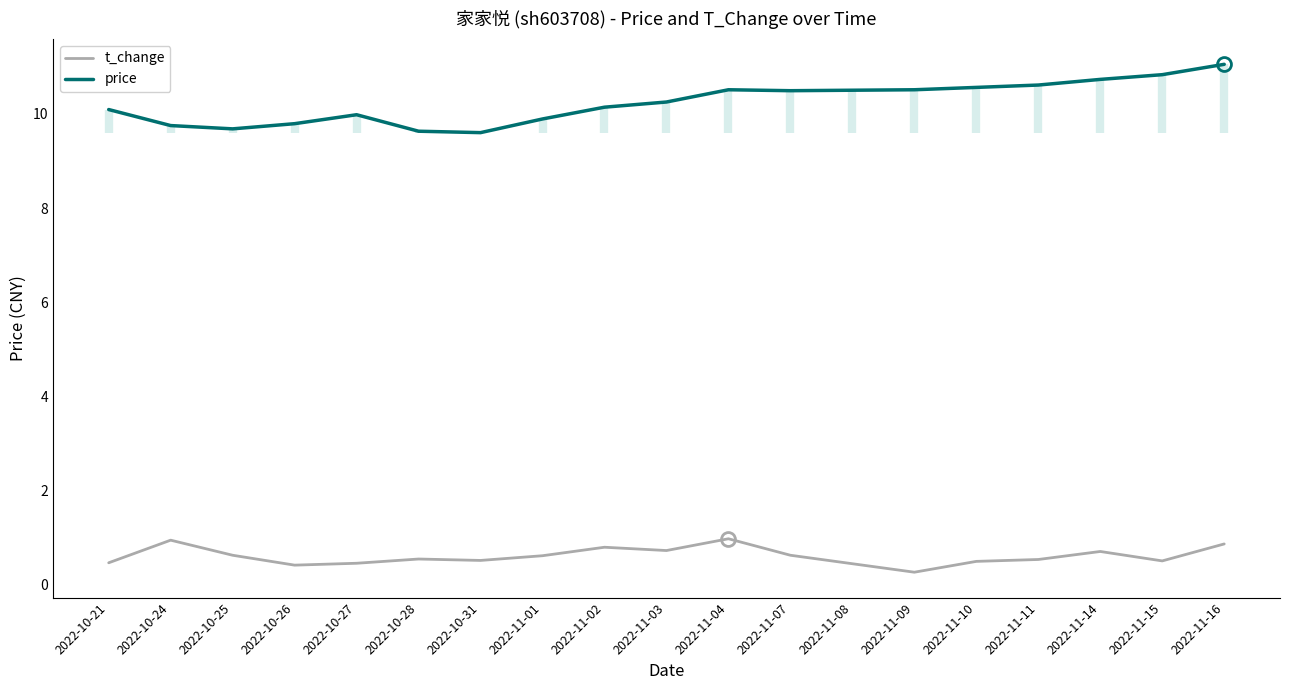

Reading left to right, list all the values displayed in this chart.

t_change: 0.5	0.9	0.6	0.4	0.5	0.6	0.5	0.6	0.8	0.7	1.0	0.6	0.5	0.3	0.5	0.5	0.7	0.5	0.9
price: 10.1	9.8	9.7	9.8	10.0	9.6	9.6	9.9	10.1	10.2	10.5	10.5	10.5	10.5	10.6	10.6	10.7	10.8	11.1